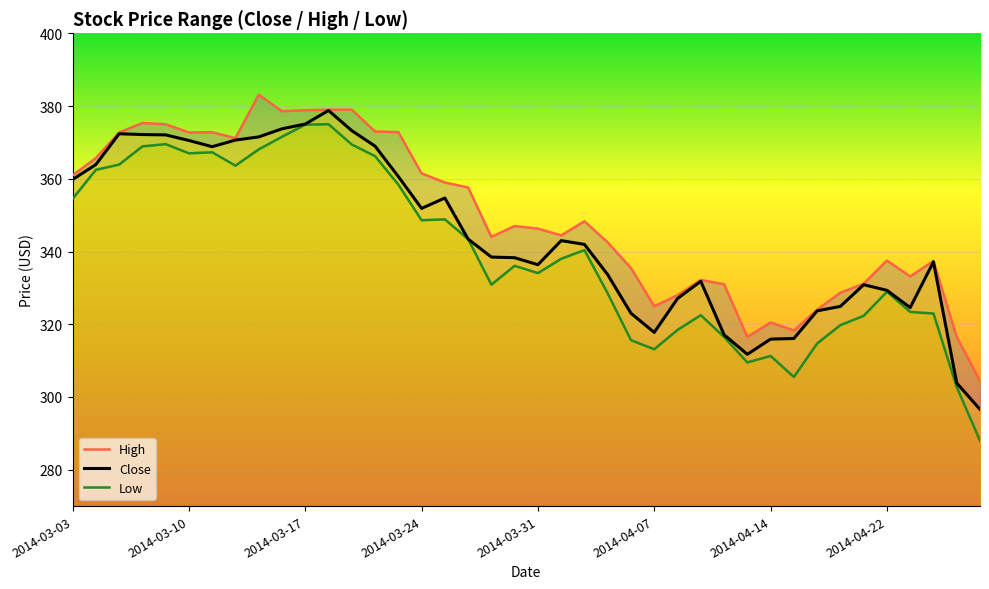

Which series has the widest spread of values?

Low